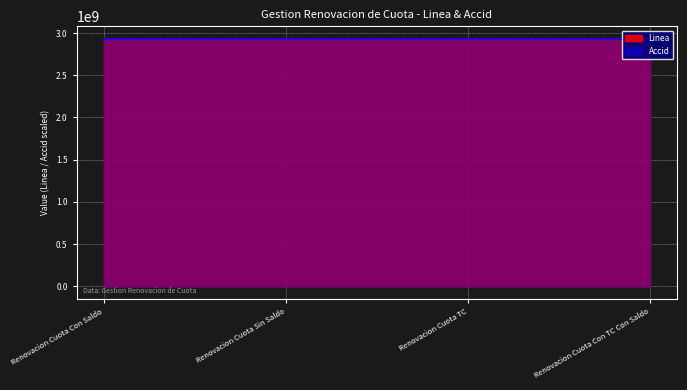

What is the label of the 1st point from the left?

Renovacion Cuota Con Saldo